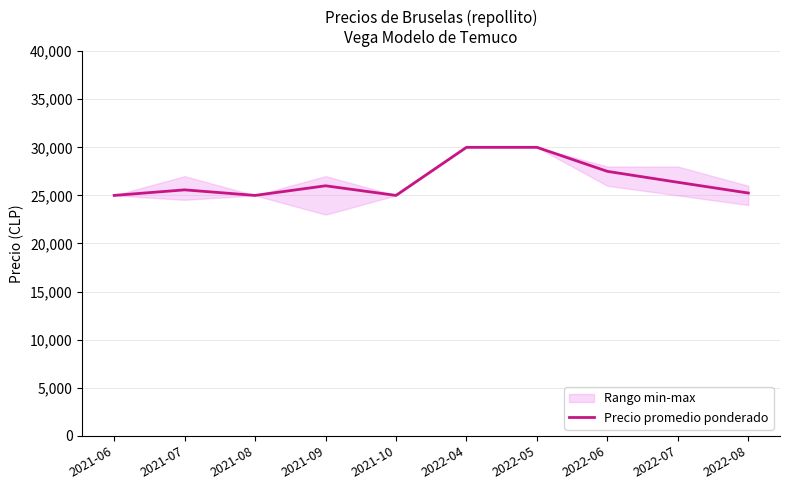

What is the label of the 9th point from the left?

2022-07